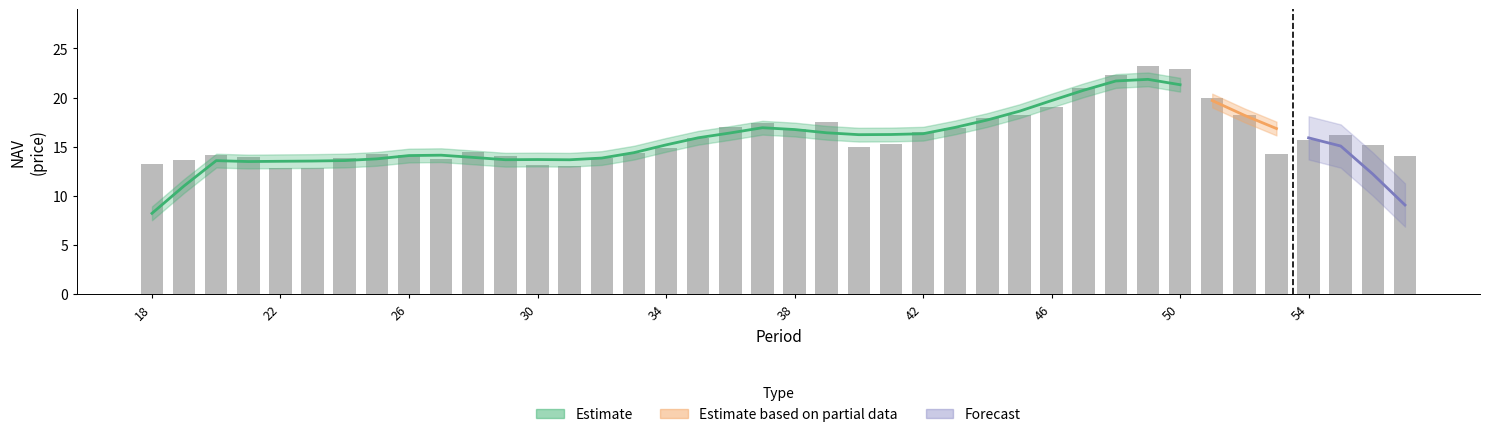

Reading left to right, list all the values displayed in this chart.

13.3	13.7	14.2	13.9	12.8	12.8	13.8	14.3	14.2	13.7	14.5	14.0	13.2	13.0	13.8	14.4	14.9	15.9	17.0	17.4	16.8	17.5	15.0	15.3	16.5	16.9	17.9	18.2	19.1	20.9	22.3	23.2	22.9	19.9	18.2	14.3	15.7	16.1	15.2	14.0